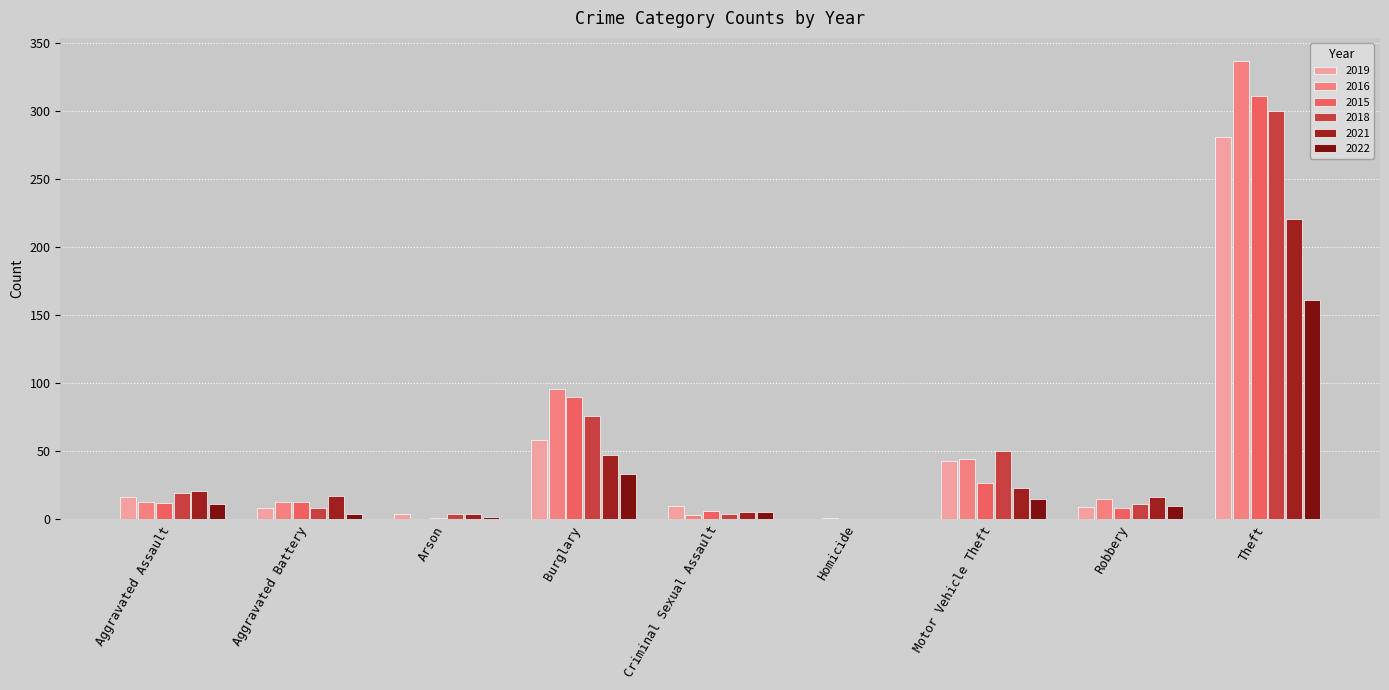

Reading left to right, list all the values displayed in this chart.

2019: 16	8	4	58	10	0	43	9	281	429
2016: 13	13	0	96	3	1	44	15	337	522
2015: 12	13	1	90	6	0	27	8	311	468
2018: 19	8	4	76	4	0	50	11	300	472
2021: 21	17	4	47	5	0	23	16	221	354
2022: 11	4	2	33	5	0	15	10	161	241